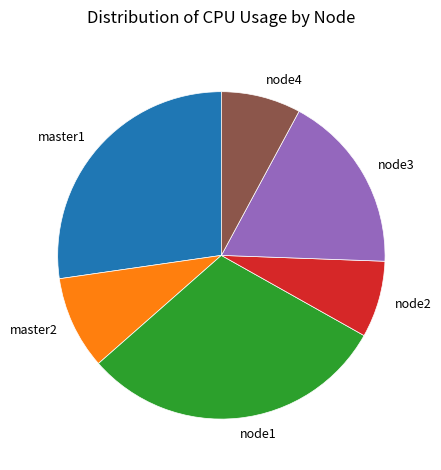

Which has a higher value, node2 or node3?

node3